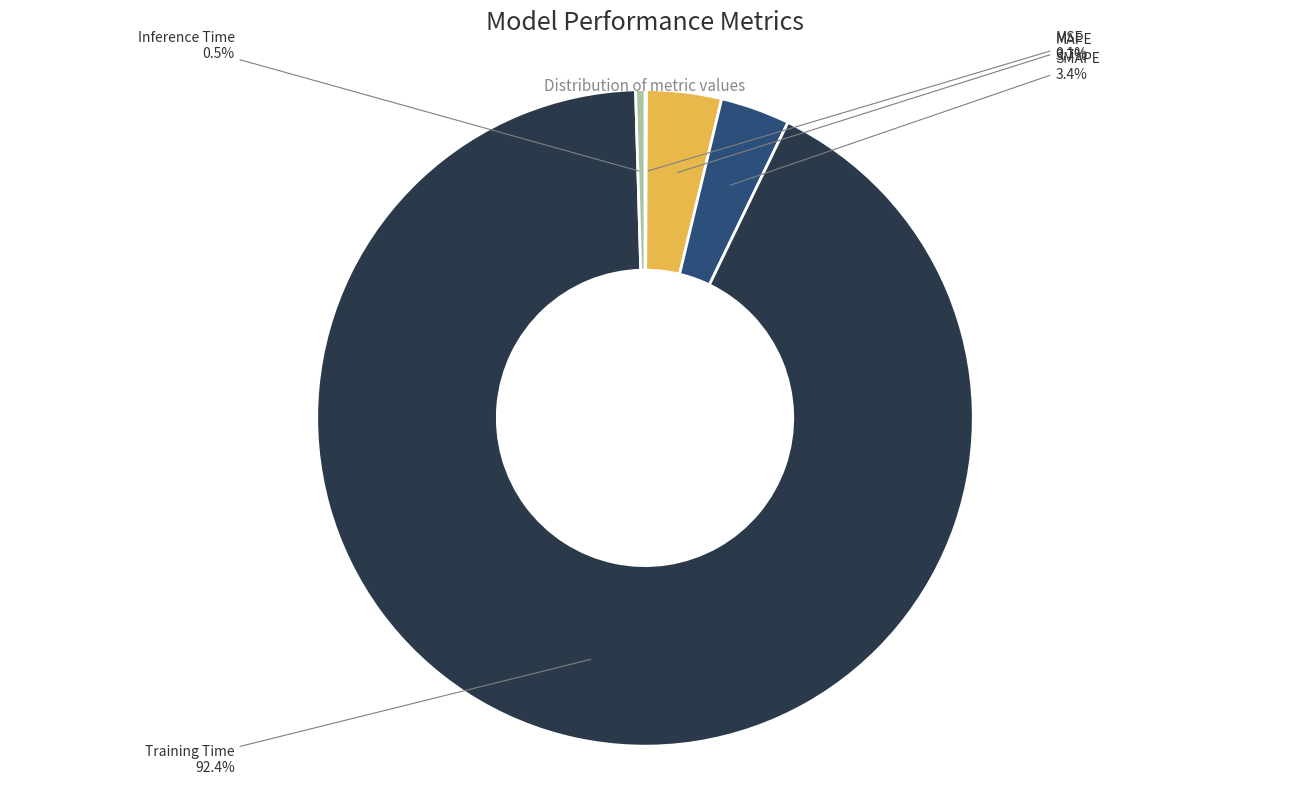

Which slice is the largest?

Training Time